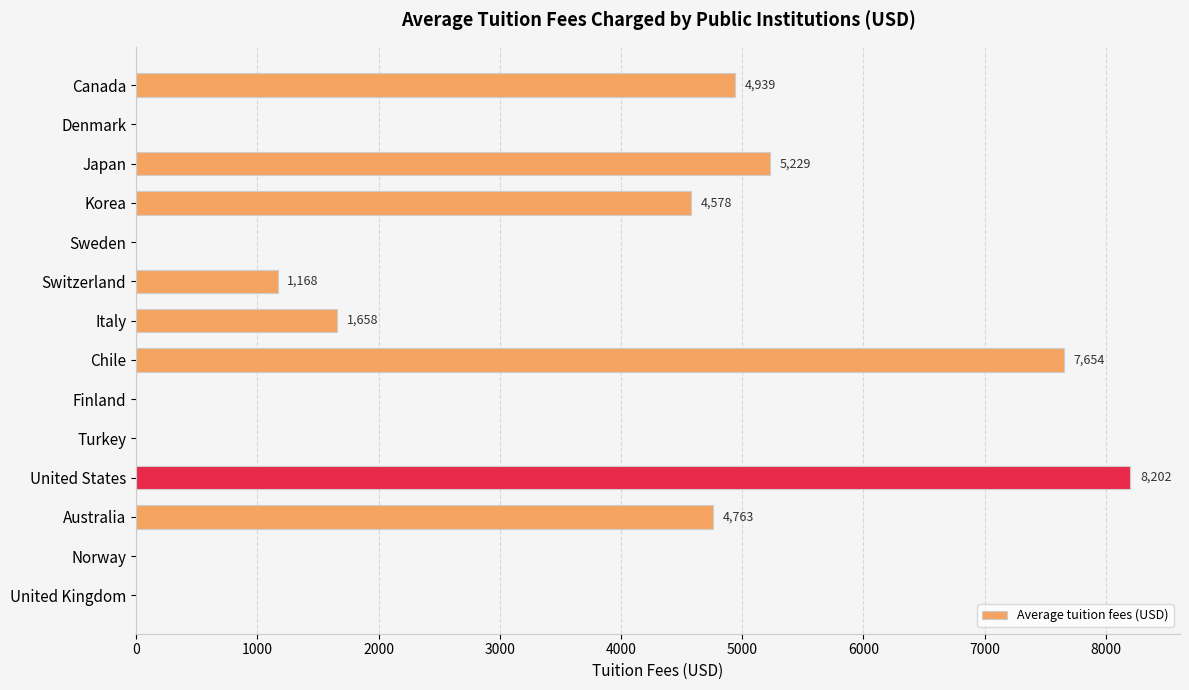

Are the bars horizontal?

Yes